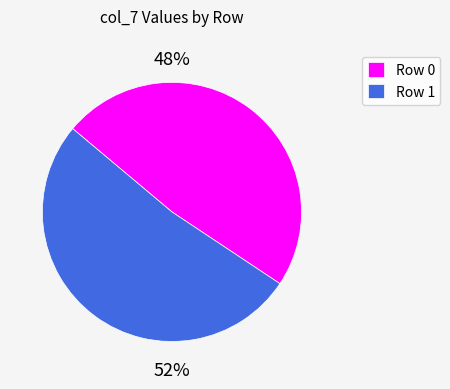

To the nearest percent, what is the average slice percentage?

50%